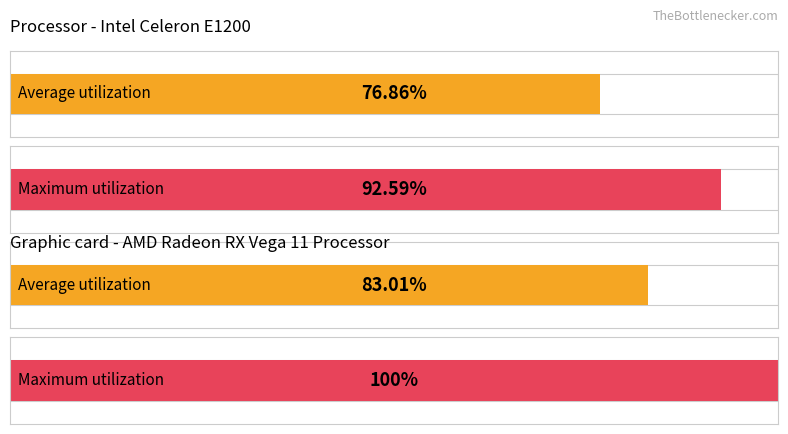

Between 0 and 1, which series saw the biggest shift?

Maximum utilization